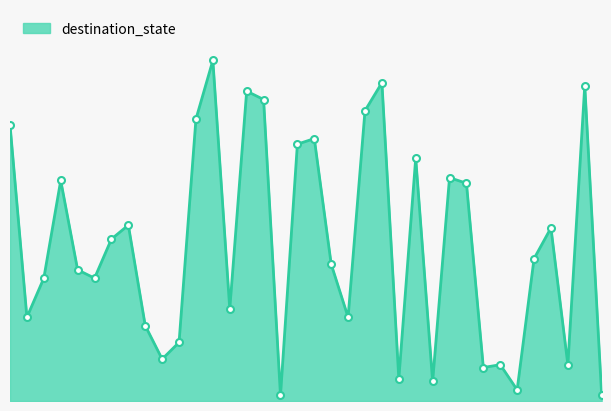

Which label corresponds to the smallest value in the chart?

16